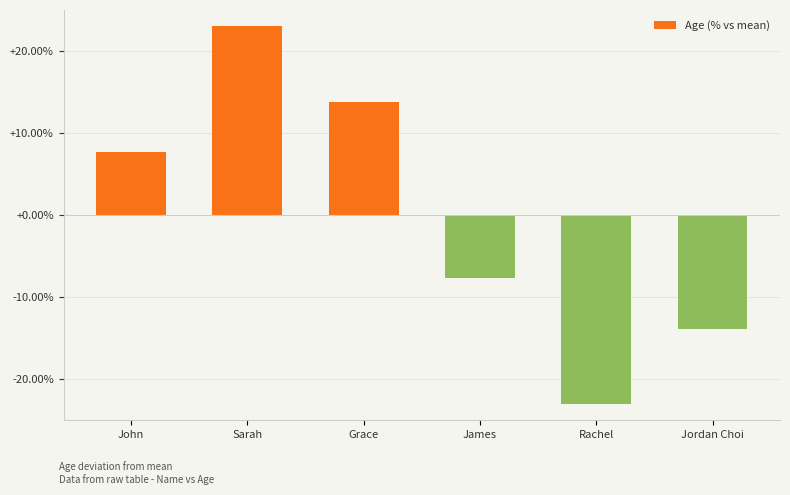

Which has a higher value, James or Rachel?

James